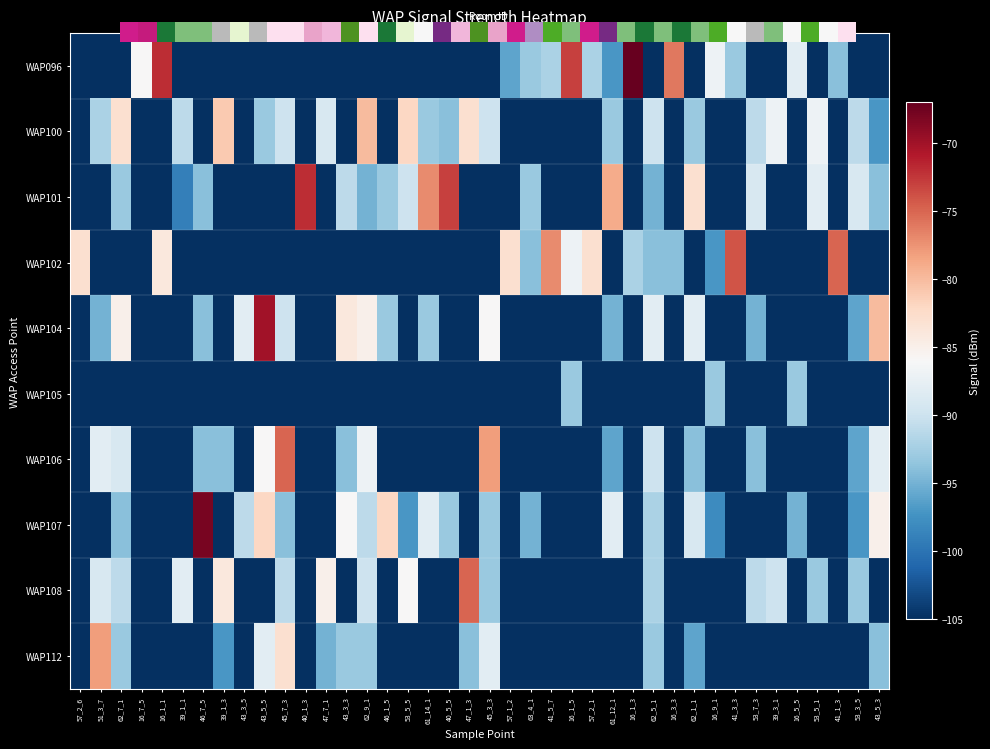

List the labels in order of WAP112 value, largest first.

51_3_7, 45_7_3, 43_5_5, 45_3_3, 62_7_1, 43_3_3, 62_9_1, 62_5_1, 47_1_3, 43_5_3, 47_7_1, 62_1_1, 39_1_3, 57_2_6, 16_7_5, 16_1_1, 39_1_1, 46_7_5, 43_3_5, 40_1_3, 46_1_5, 53_5_5, 61_14_1, 40_5_5, 57_1_2, 63_4_1, 41_5_7, 16_1_5, 57_2_1, 61_12_1, 16_1_3, 16_3_3, 16_9_1, 41_3_3, 53_7_3, 39_3_1, 16_5_5, 53_5_1, 41_1_3, 53_3_5